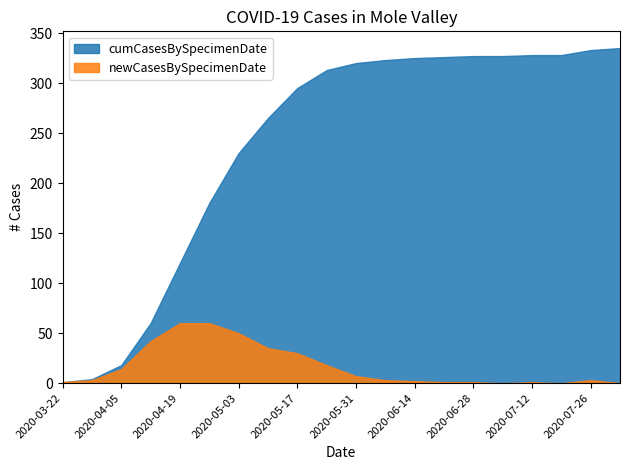

What is the label of the 13th point from the right?

2020-05-10